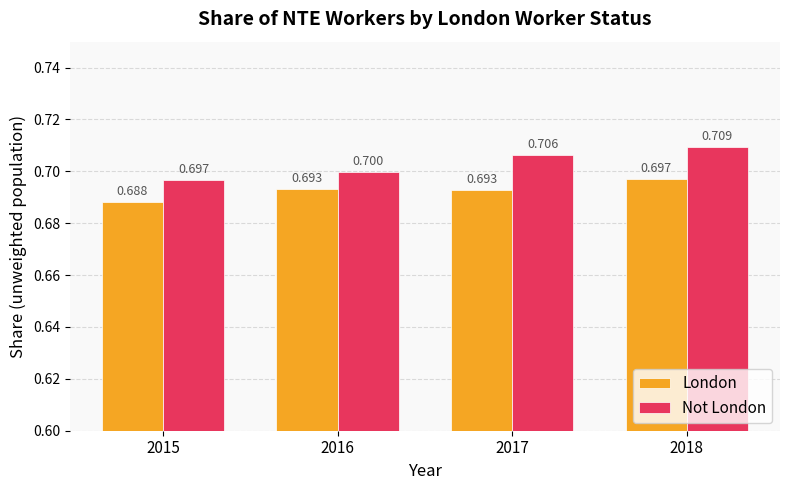

Reading right to left, what are all the values shown in this chart?

London: 0.7	0.7	0.7	0.7
Not London: 0.7	0.7	0.7	0.7